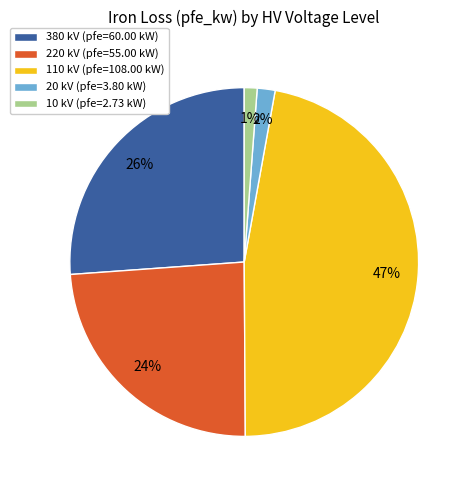

To the nearest percent, what is the difference between the largest and smallest slice percentages?

46%